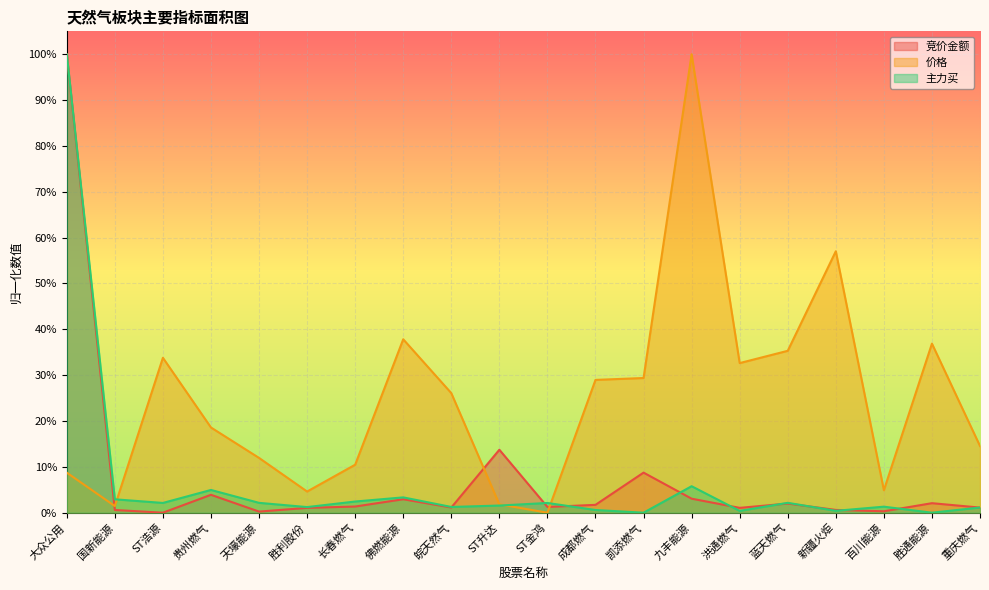

Is the value of 主力买 at 长春燃气 greater than the value of 竞价金额 at 新疆火炬?

Yes